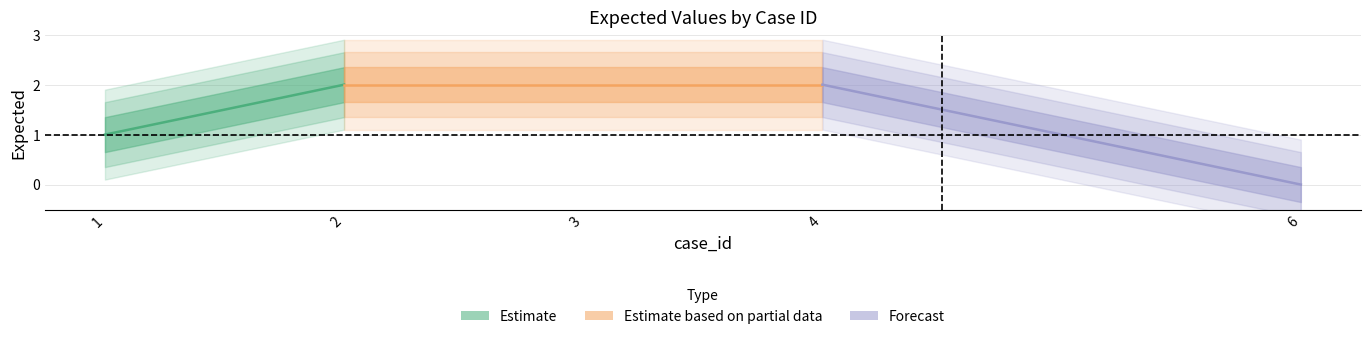

Reading left to right, what are all the values shown in this chart?

1	2	2	2	0